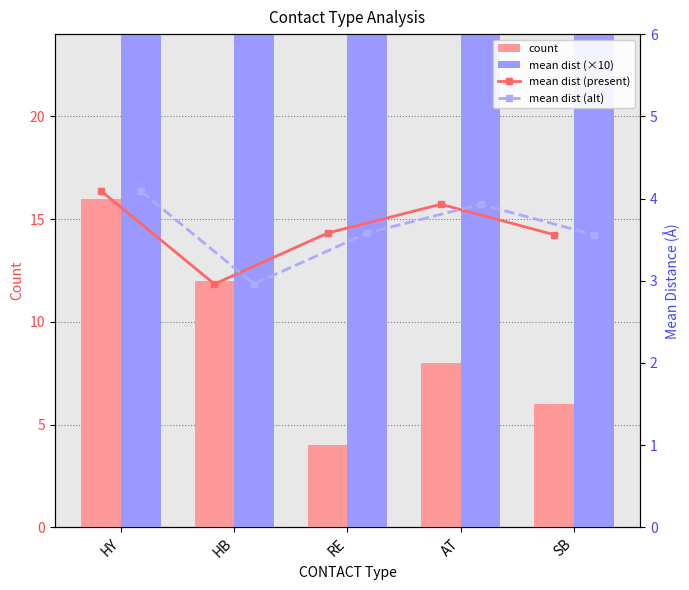

What is the spread (max minus min) of values at HB?

26.6